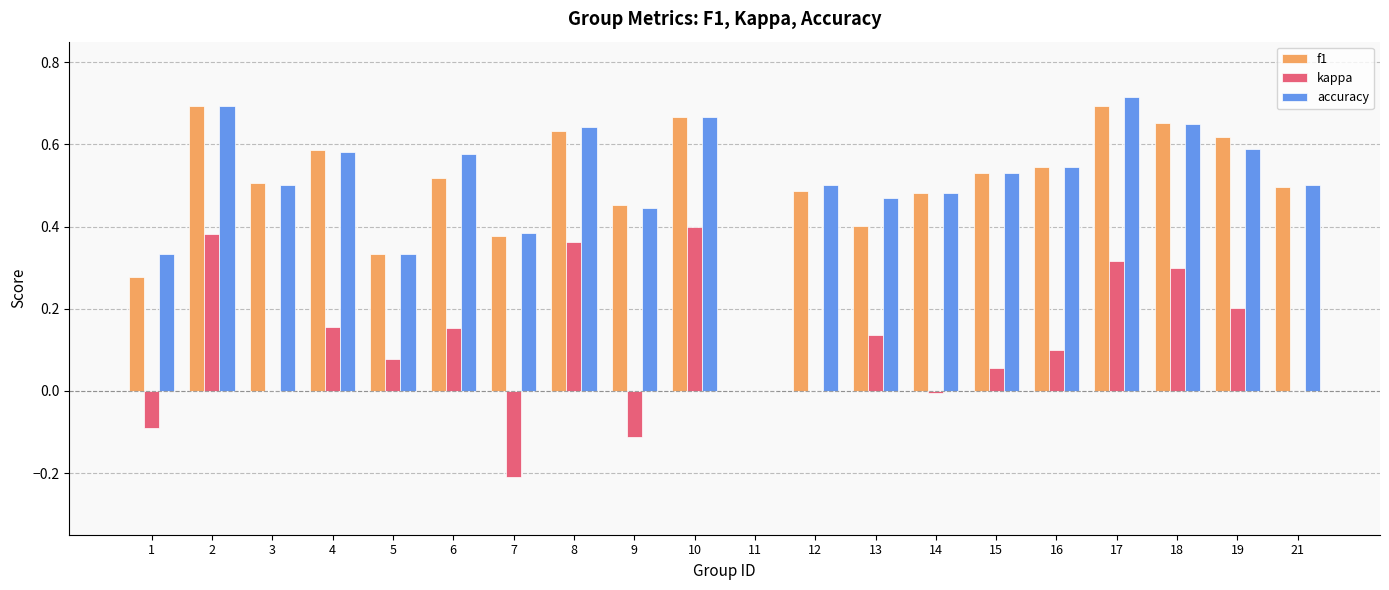

What is the sum of all kappa values?

2.2